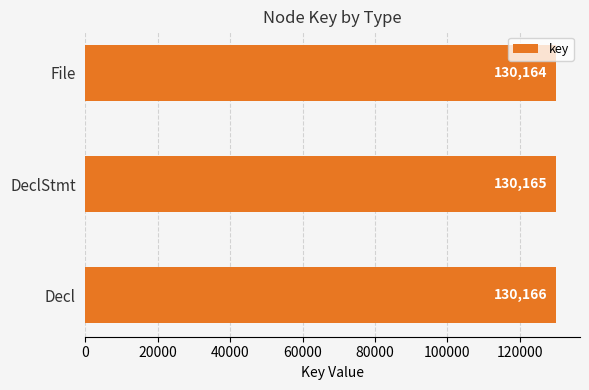

What is the average value?

130165